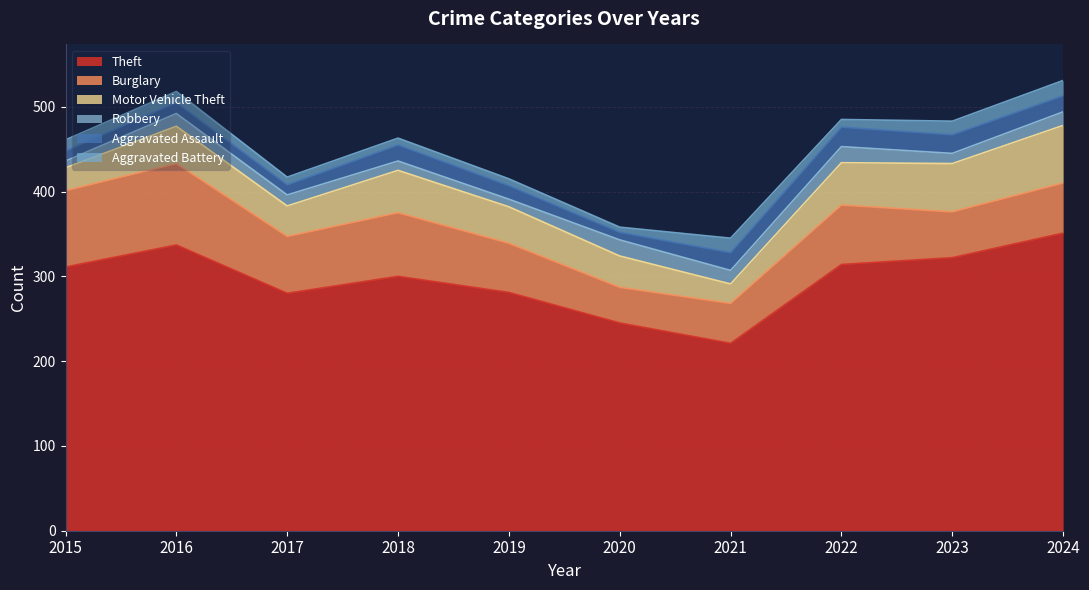

What is the difference between the maximum and minimum values in the Theft series?

130